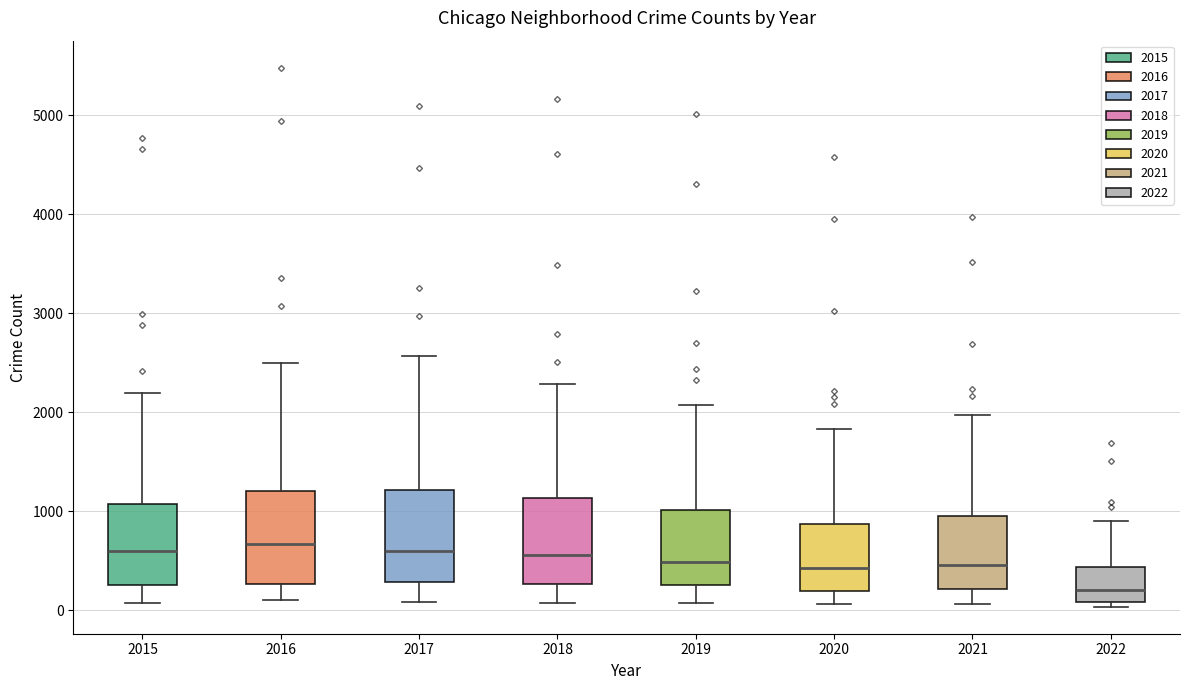

Reading left to right, read every box against the y-axis: the position of its median line, the range the box covers, and the ends of its whiskers. The values are not printed on the chart, so give them approximately, as read against the axis.

2015: median 600, box 300 to 1100, whiskers 100 to 2200
2016: median 700, box 300 to 1200, whiskers 100 to 2500
2017: median 600, box 300 to 1200, whiskers 100 to 2600
2018: median 600, box 300 to 1100, whiskers 100 to 2300
2019: median 500, box 300 to 1000, whiskers 100 to 2100
2020: median 400, box 200 to 900, whiskers 100 to 1800
2021: median 500, box 200 to 1000, whiskers 100 to 2000
2022: median 200, box 100 to 400, whiskers 0 to 900